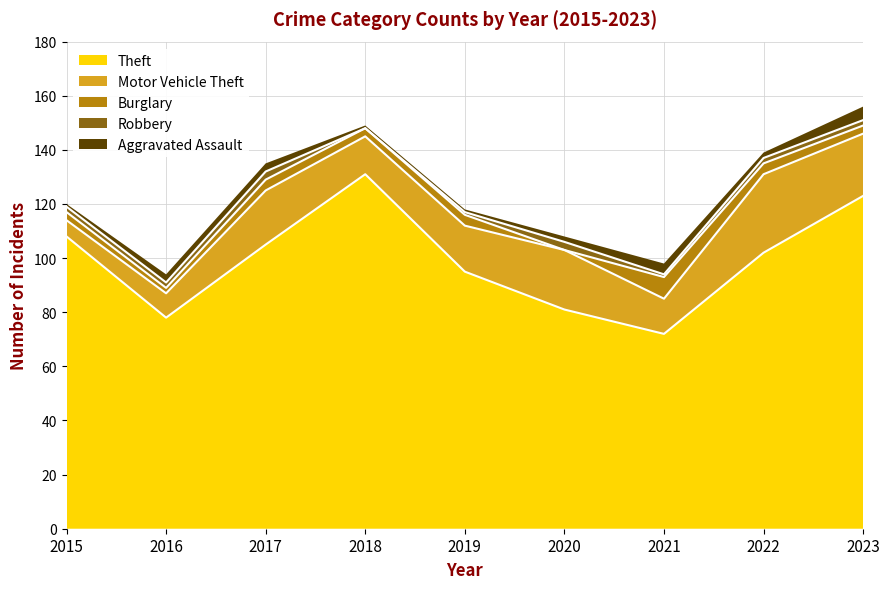

Reading right to left, list all the values displayed in this chart.

Theft: 2023=123	2022=102	2021=72	2020=81	2019=95	2018=131	2017=105	2016=78	2015=108
Motor Vehicle Theft: 2023=23	2022=29	2021=13	2020=22	2019=17	2018=14	2017=20	2016=9	2015=6
Burglary: 2023=3	2022=4	2021=8	2020=0	2019=4	2018=3	2017=4	2016=2	2015=3
Robbery: 2023=2	2022=2	2021=1	2020=3	2019=1	2018=0	2017=3	2016=2	2015=2
Aggravated Assault: 2023=5	2022=2	2021=4	2020=2	2019=1	2018=1	2017=3	2016=3	2015=1